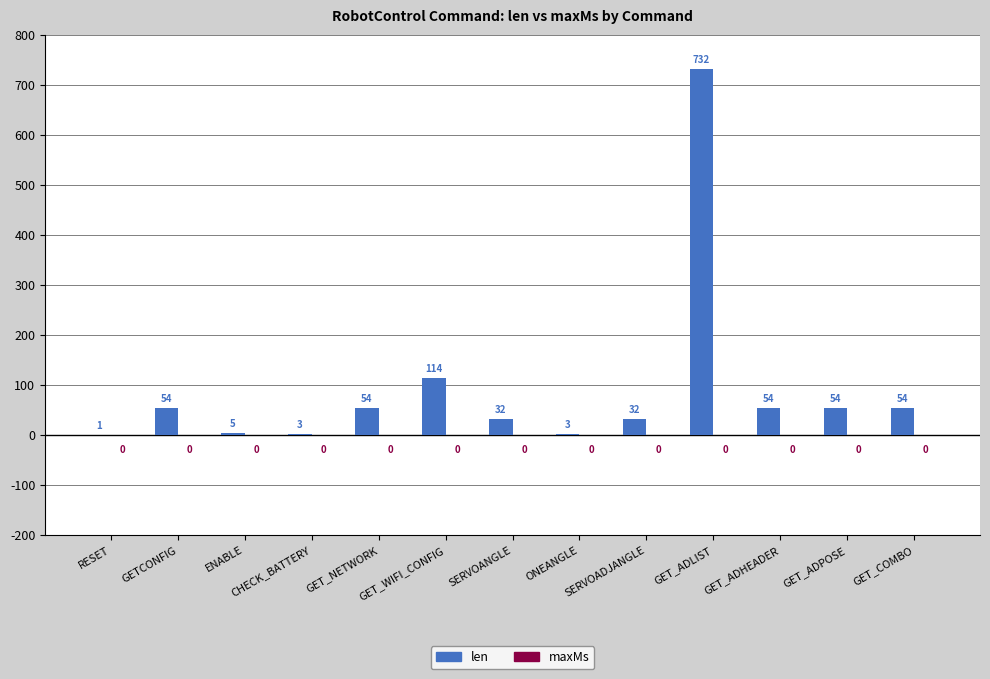

What is the maximum value shown in the chart?

732